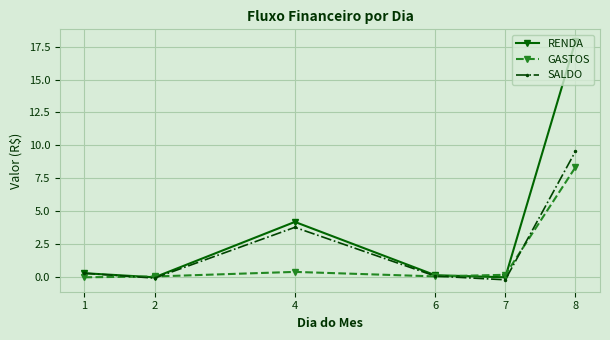

The value of RENDA at 7 is -8.2. True or false?

False